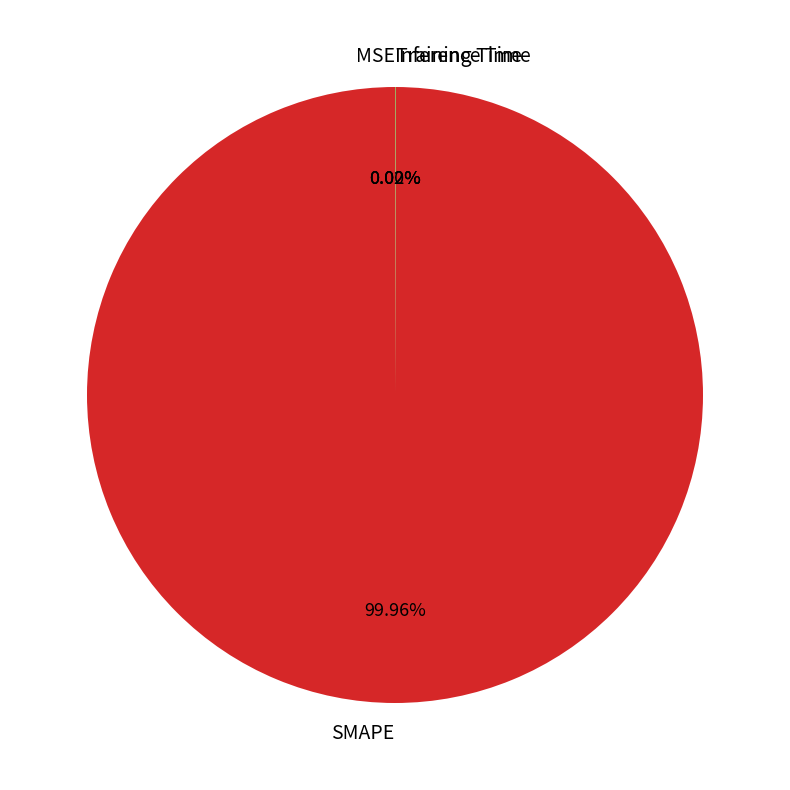

Which slice is the smallest?

MSE